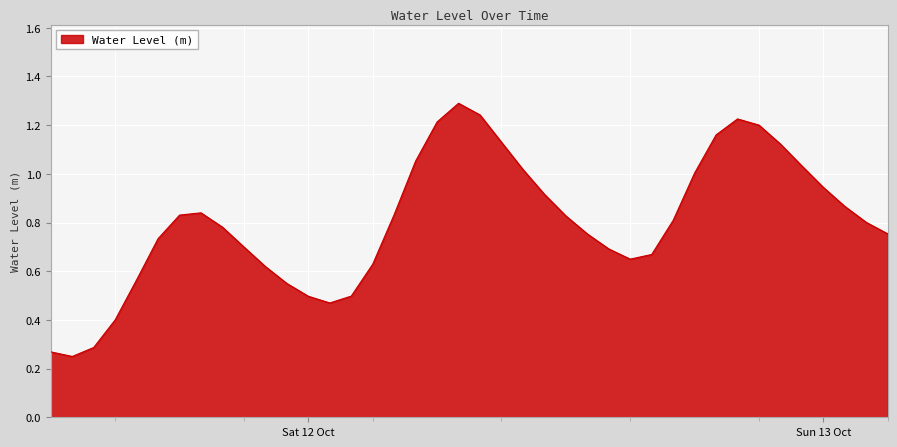

What is the maximum value shown in the chart?

1.3